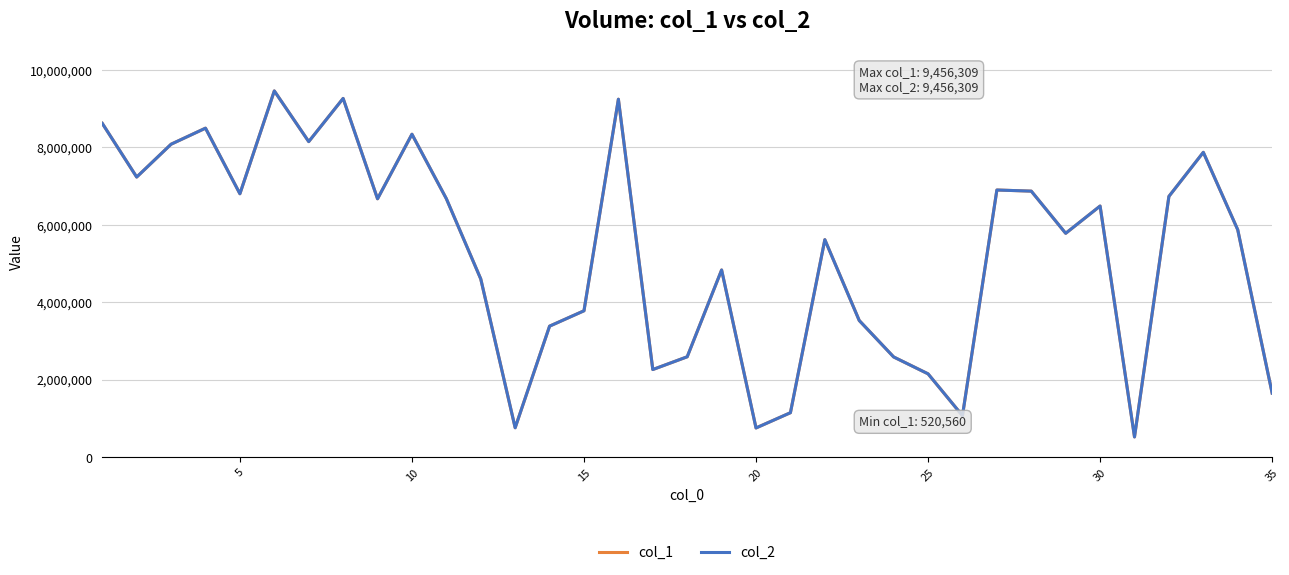

True or false: col_2 and col_1 cross at least once.

False